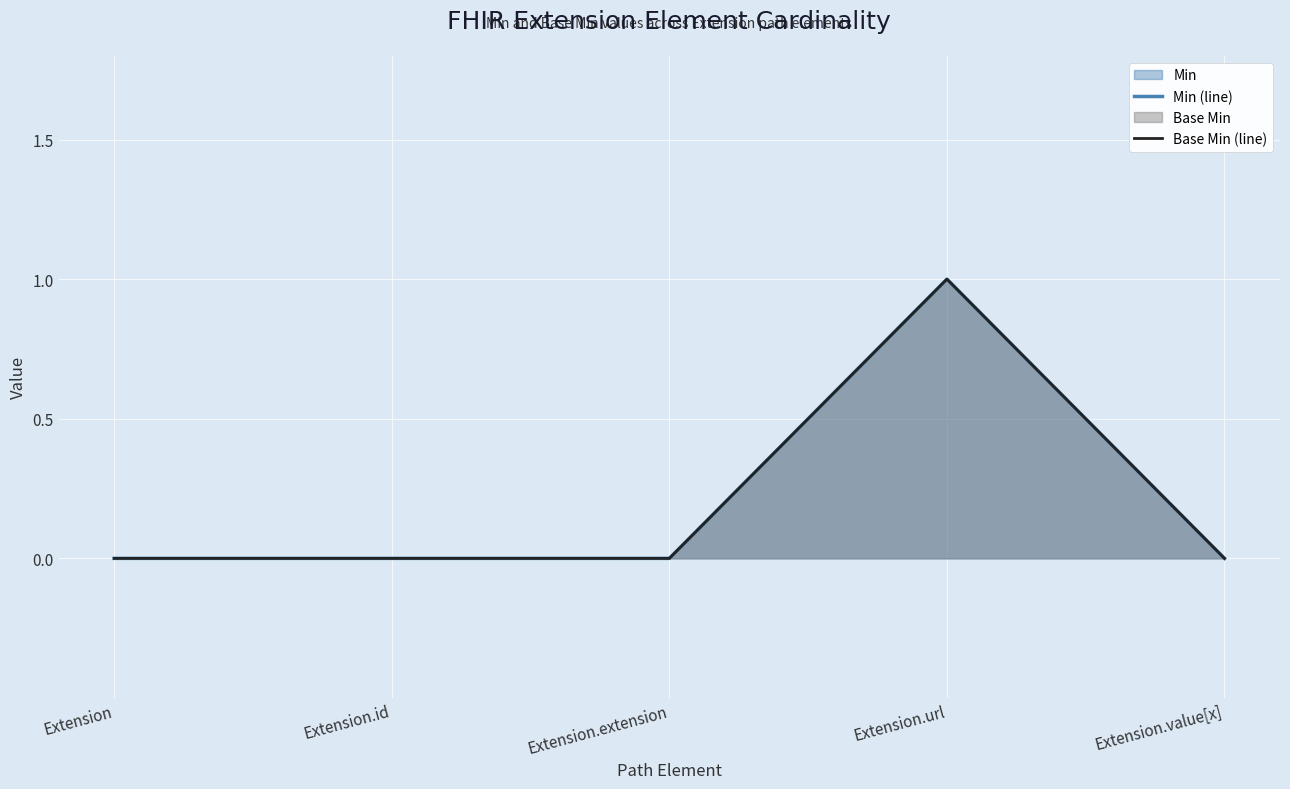

At Extension, list the series in order from smallest to largest.

Min (line), Base Min (line)